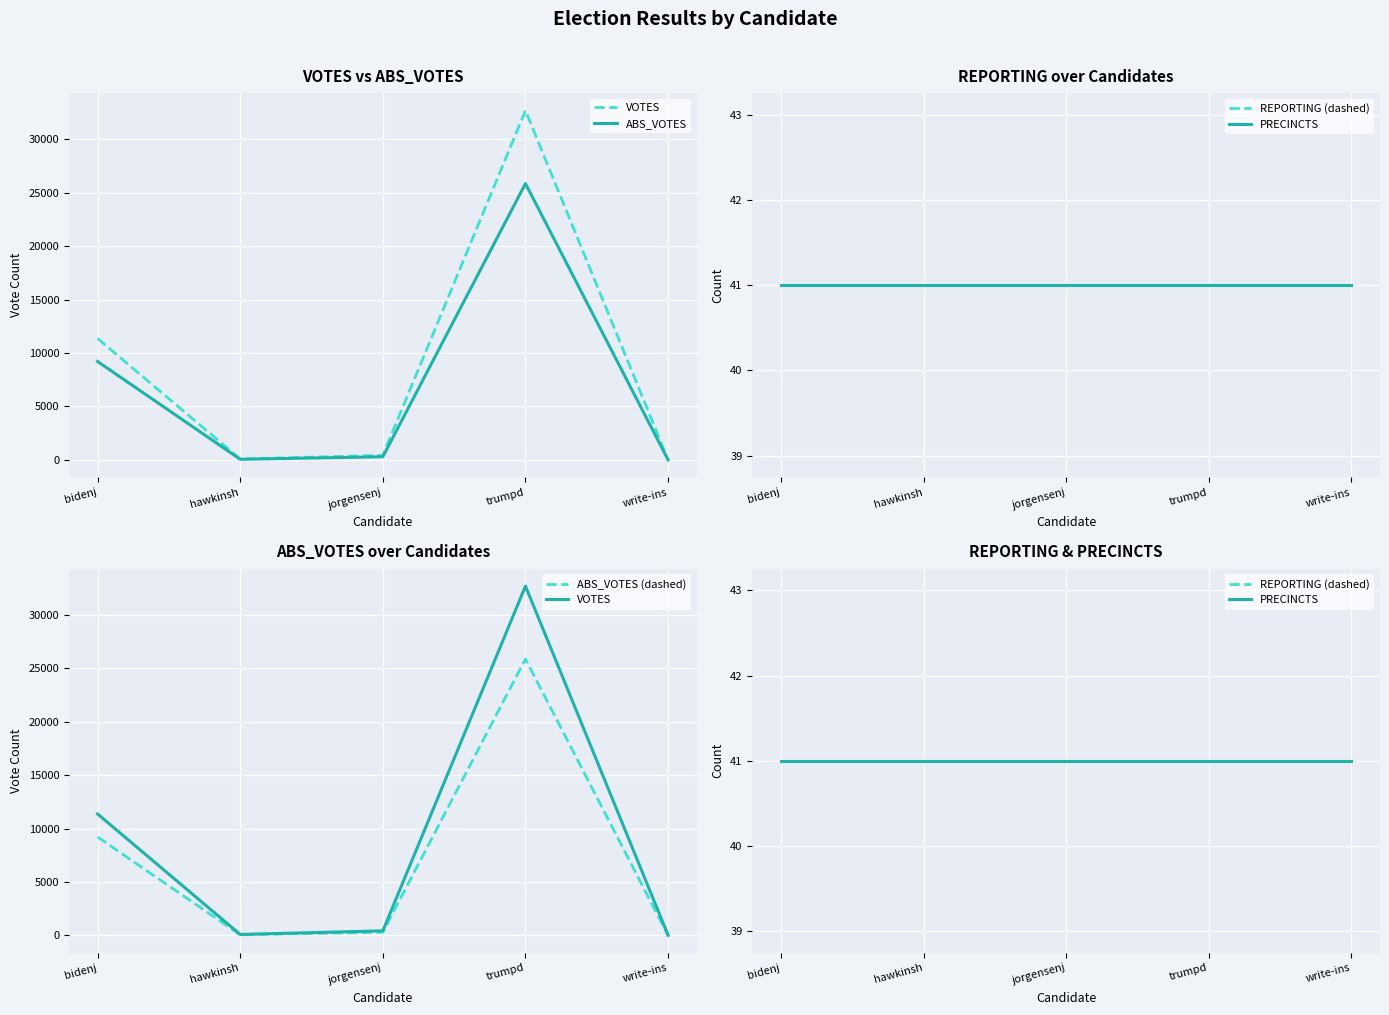

Which category has the lowest value in the ABS_VOTES (dashed) series?

write-ins